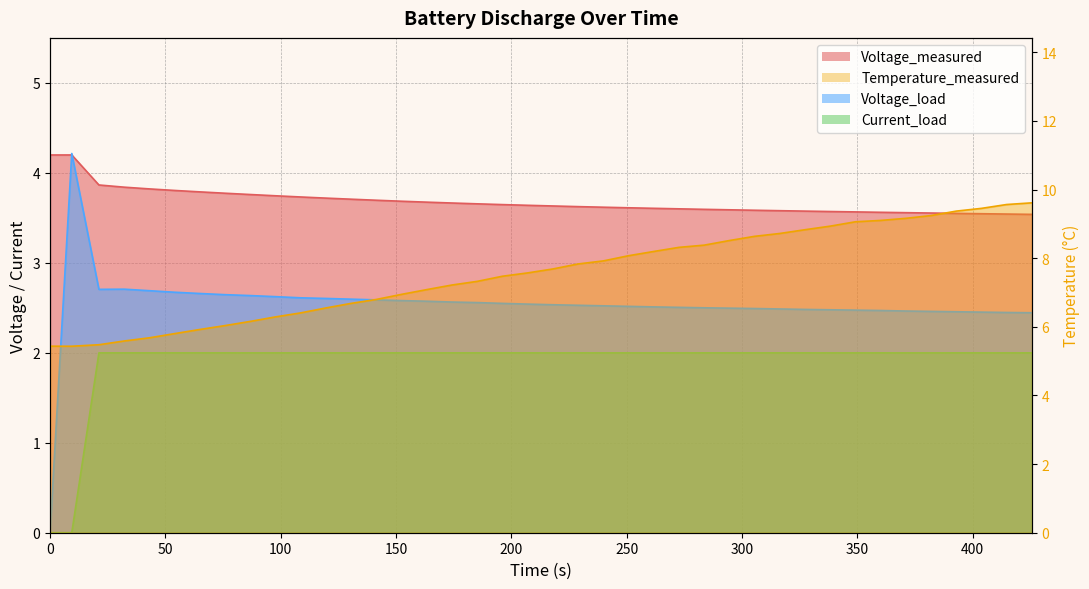

What position from the left is 50?

2